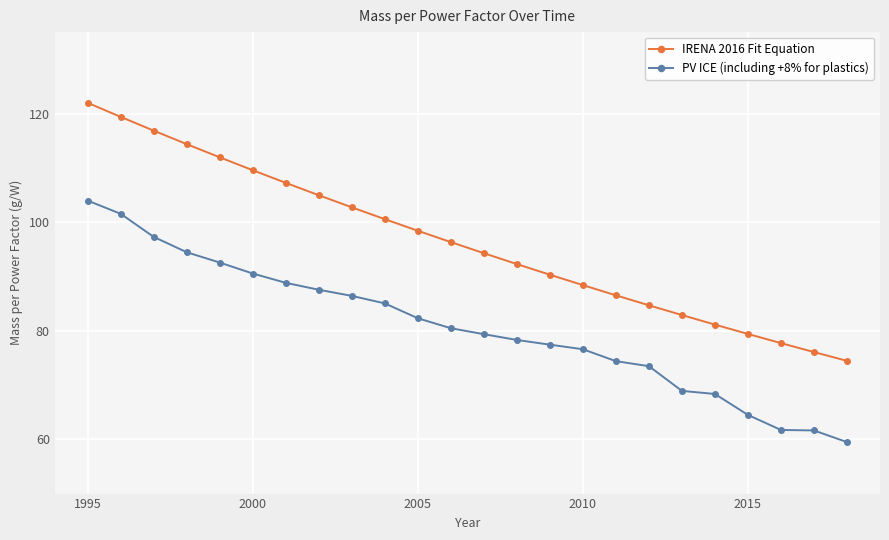

List the series in order of their overall mean, highest first.

IRENA 2016 Fit Equation, PV ICE (including +8% for plastics)